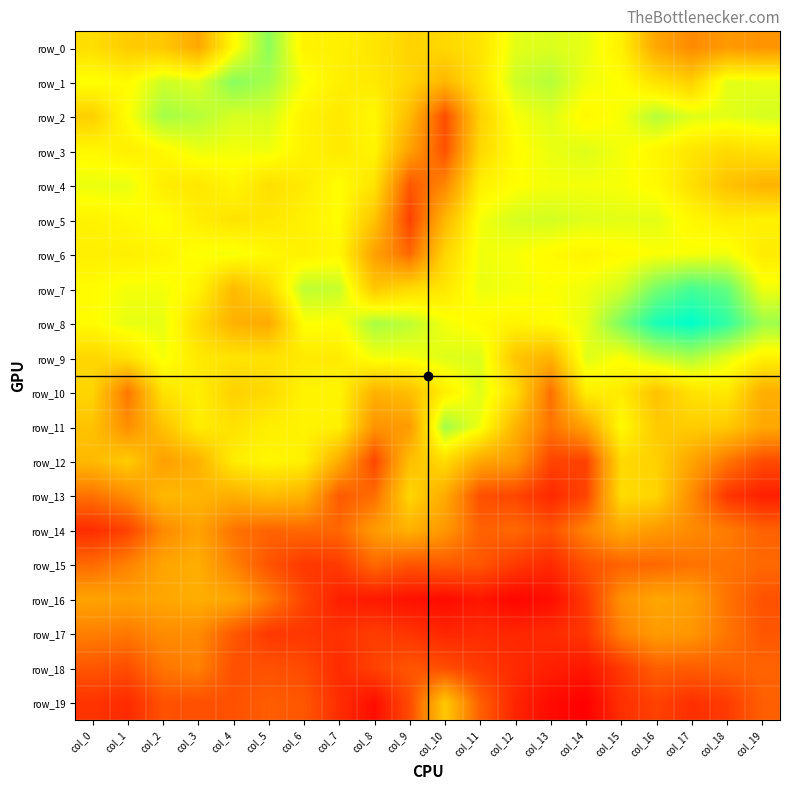

At which label is row_16 closest to 55?

col_19